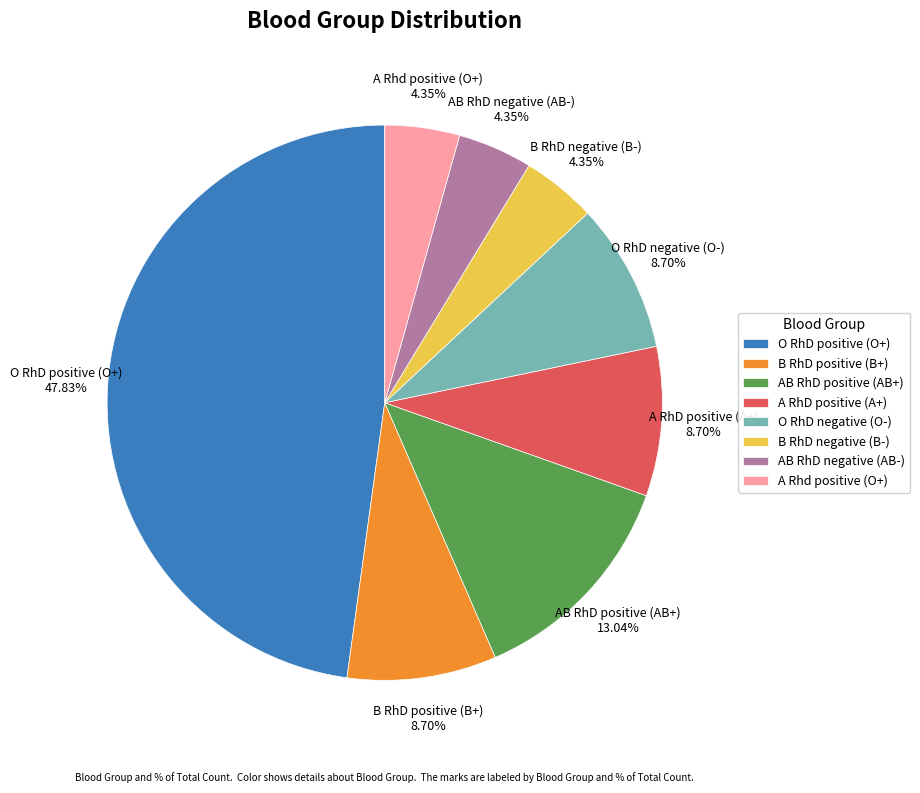

To the nearest percent, what is the average slice percentage?

12%